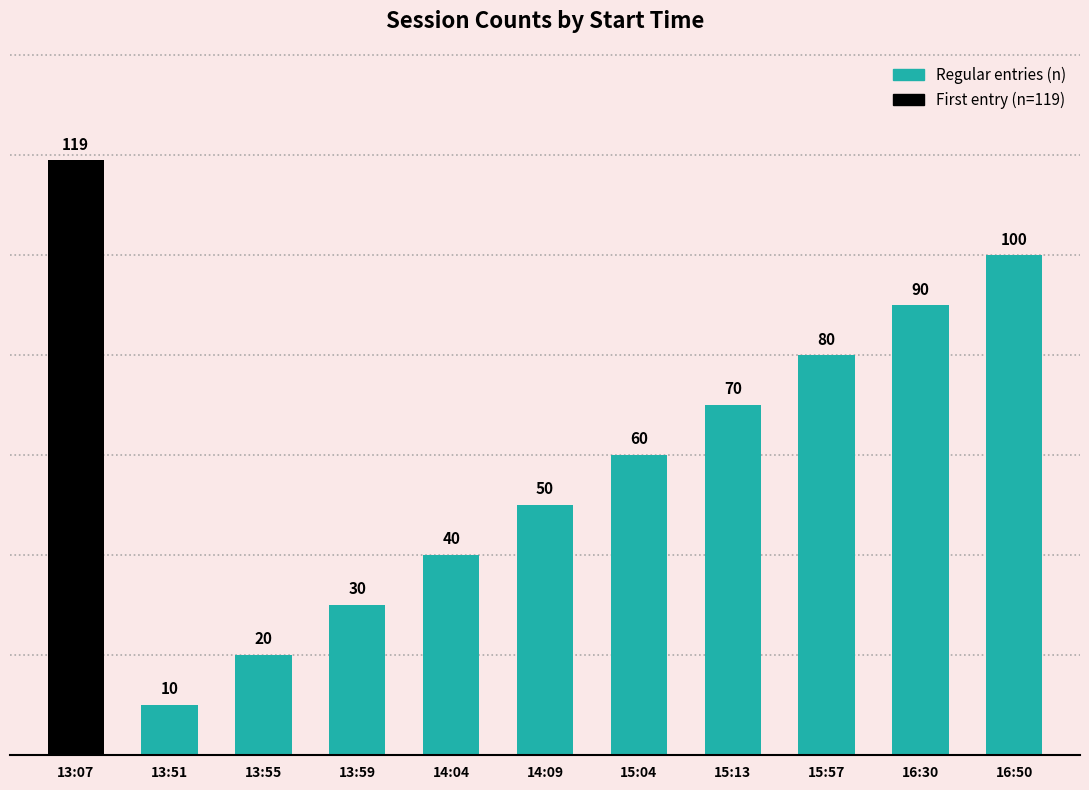

How many data points are less than 60?

5